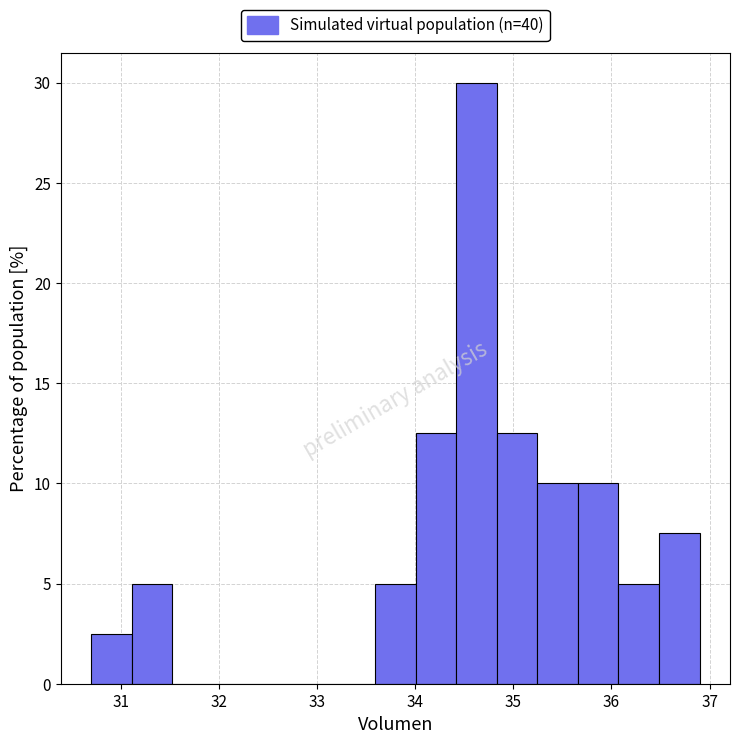

Reading left to right, transcribe this chart: for each bar, give the range it covers on the x-axis and its height. Neither the bar edges nor the heights are printed on the chart, so give them approximately, as read against the axes.

30.7 to 31.1: 2.5
31.1 to 31.5: 5.0
31.5 to 31.9: 0
31.9 to 32.3: 0
32.3 to 32.8: 0
32.8 to 33.2: 0
33.2 to 33.6: 0
33.6 to 34.0: 5.0
34.0 to 34.4: 12.5
34.4 to 34.8: 30.0
34.8 to 35.2: 12.5
35.2 to 35.7: 10.0
35.7 to 36.1: 10.0
36.1 to 36.5: 5.0
36.5 to 36.9: 7.5